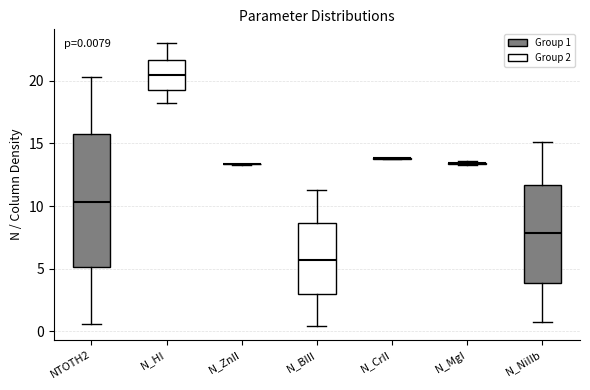

Comparing the boxes themselves (not the whiskers), which one is the tallest?

NTOTH2